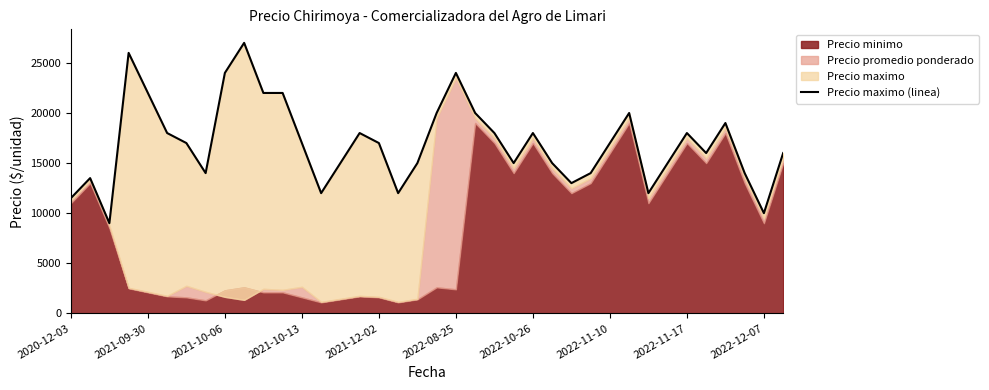

What is the value of the 17th point from the left?

17000